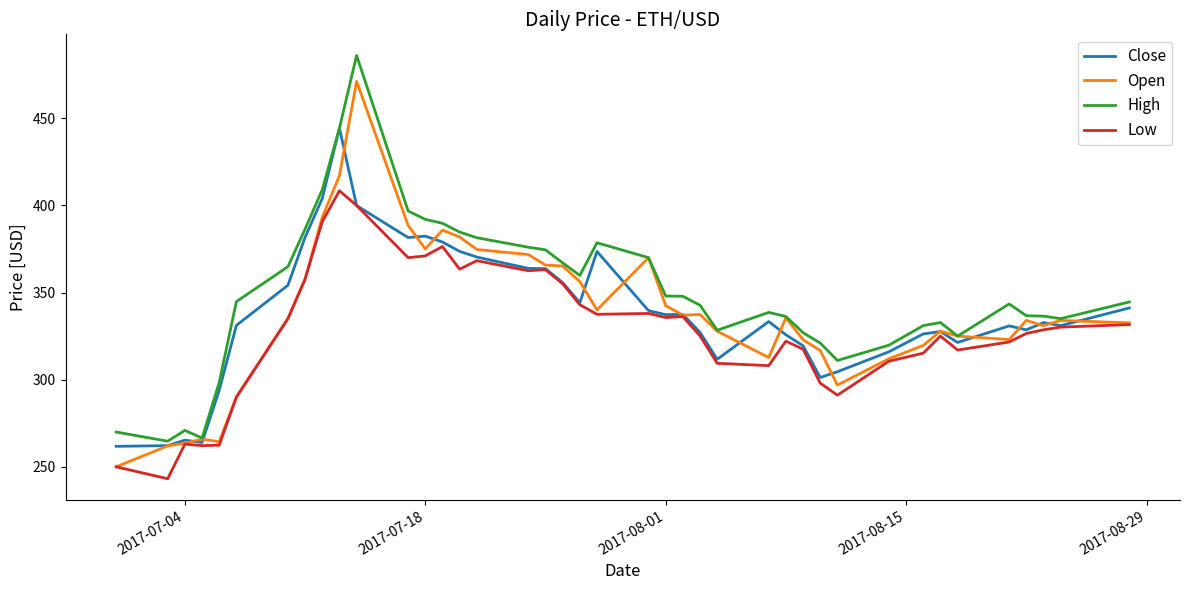

What is the maximum value shown in the chart?

486.0